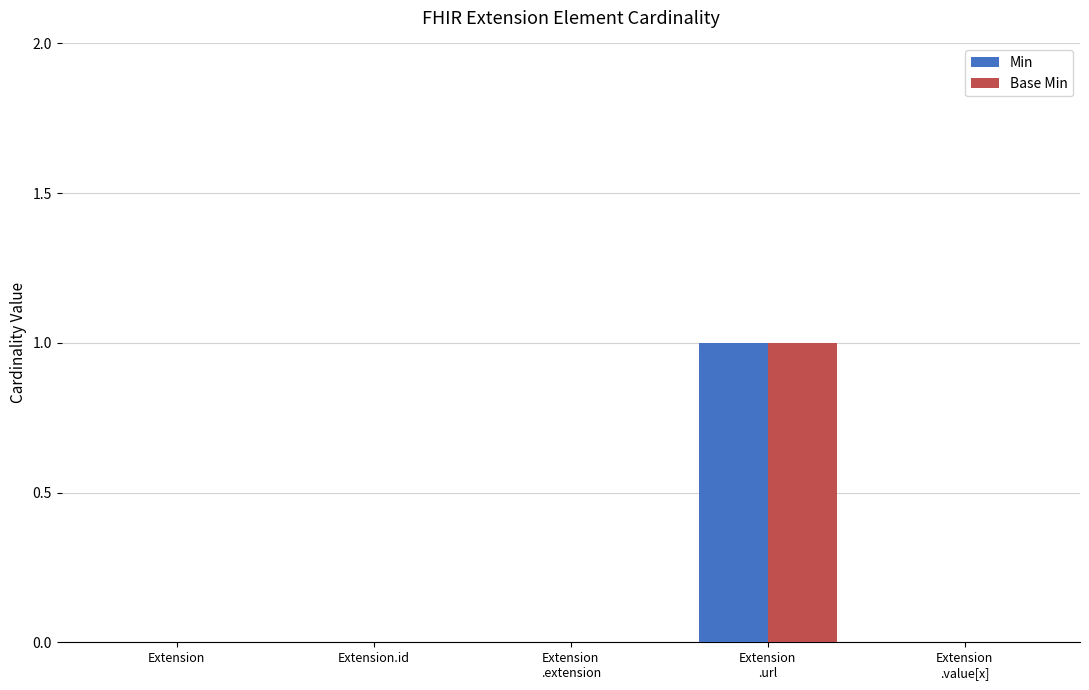

How many series are shown in this chart?

2